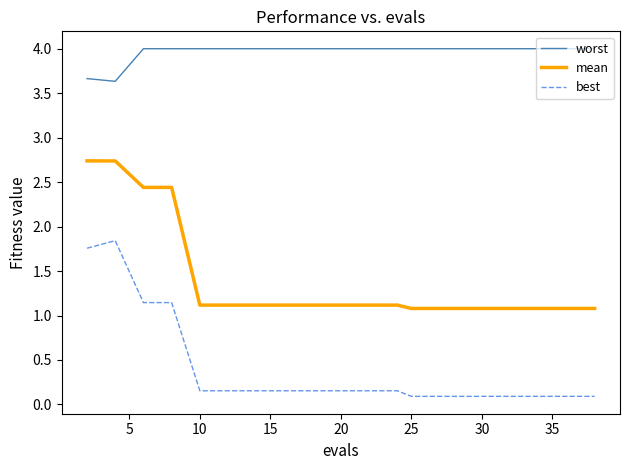

Which series has the widest spread of values?

best